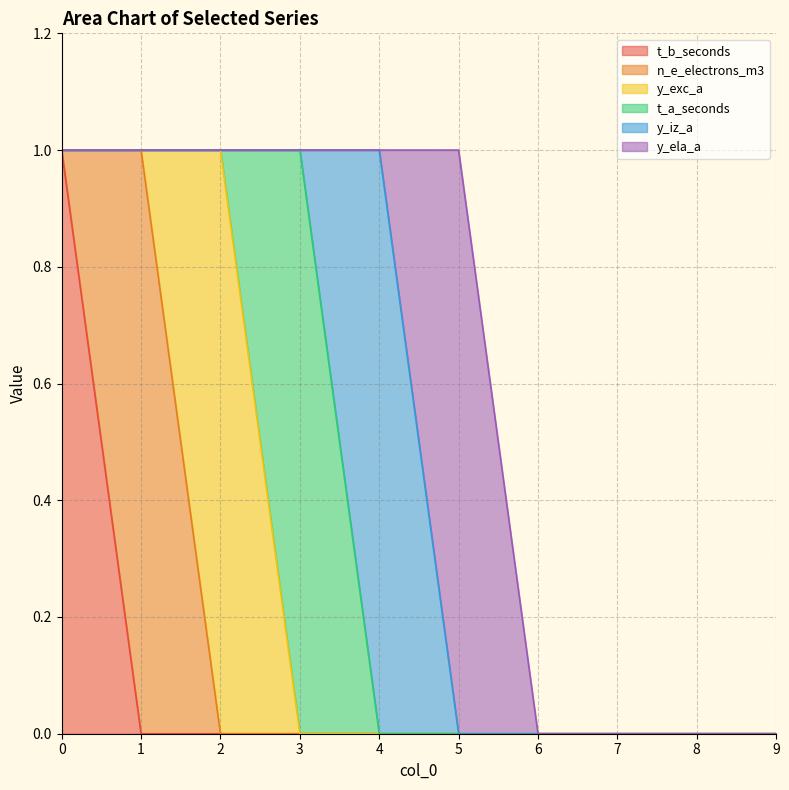

What is the highest value of the t_a_seconds series?

1